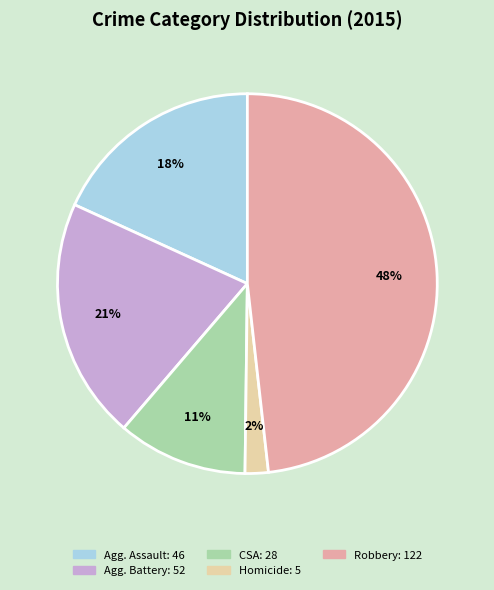

Is there any slice that represents more than half of the pie?

No